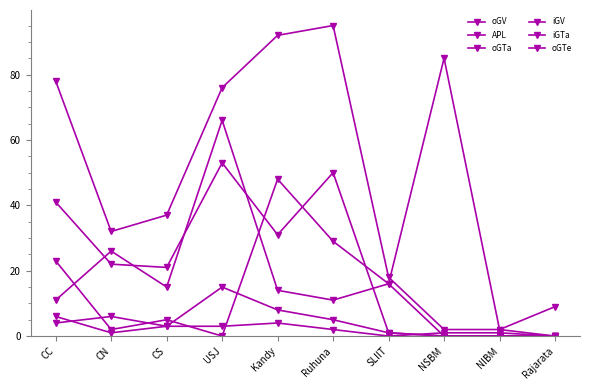

How many lines are shown in the chart?

6